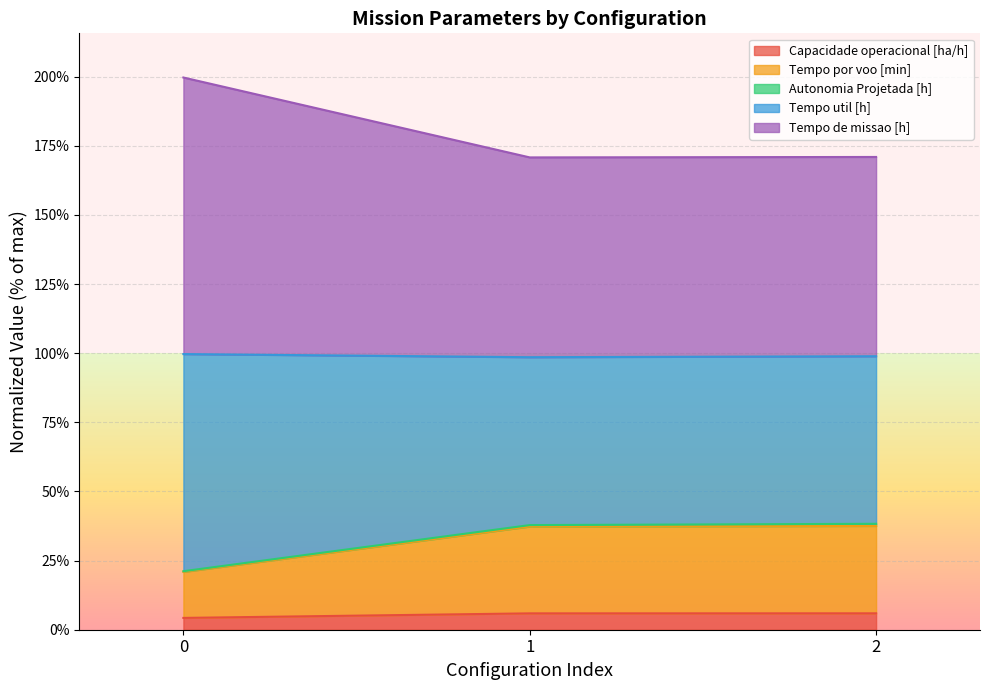

What is the maximum value for Capacidade operacional [ha/h]?

5.9